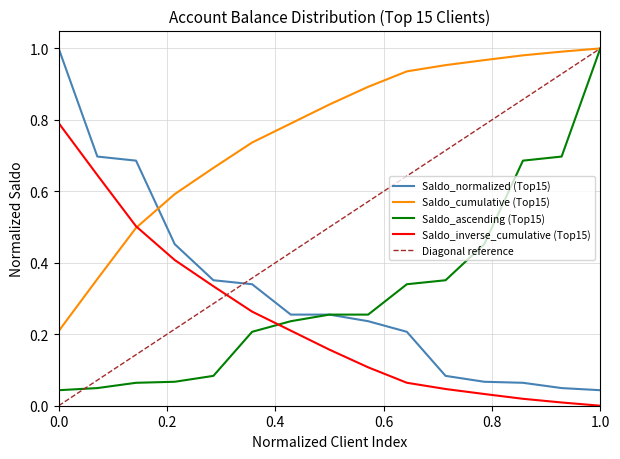

The value of Saldo_cumulative (Top15) at 1.0 is 0.2. True or false?

False